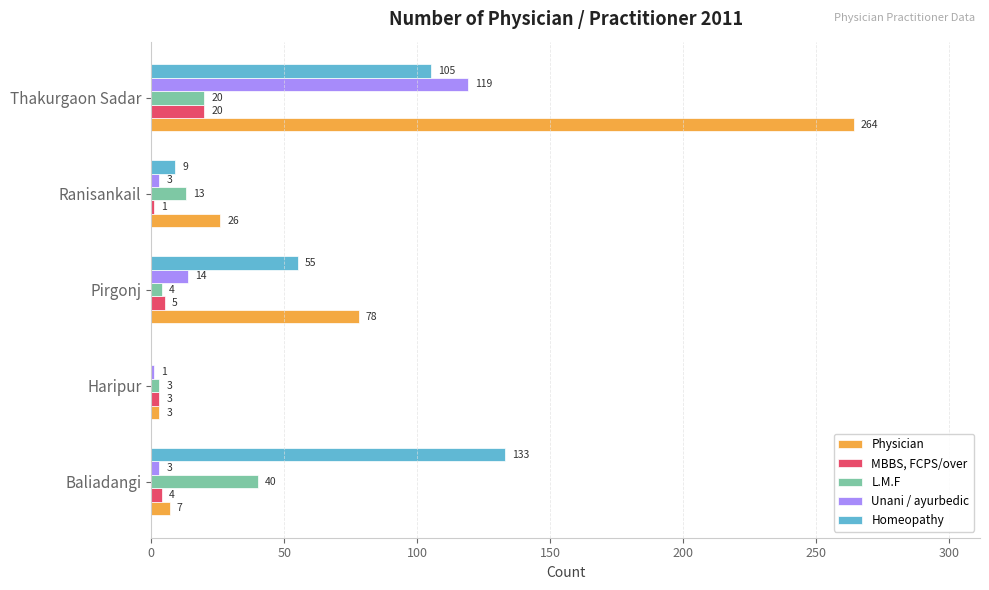

What is the sum of all L.M.F values?

80